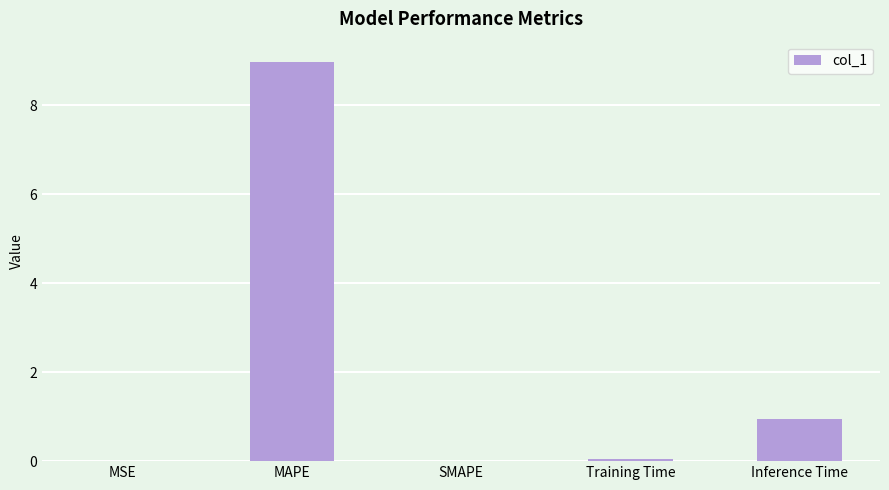

Where is the data nearest to the value 4?

Inference Time